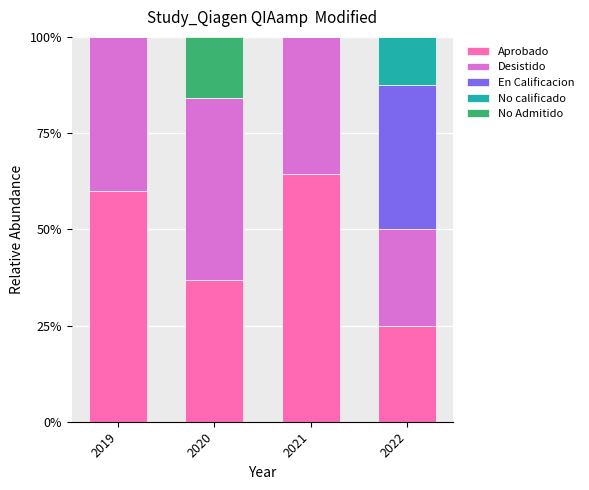

Count the number of data series in this chart.

5